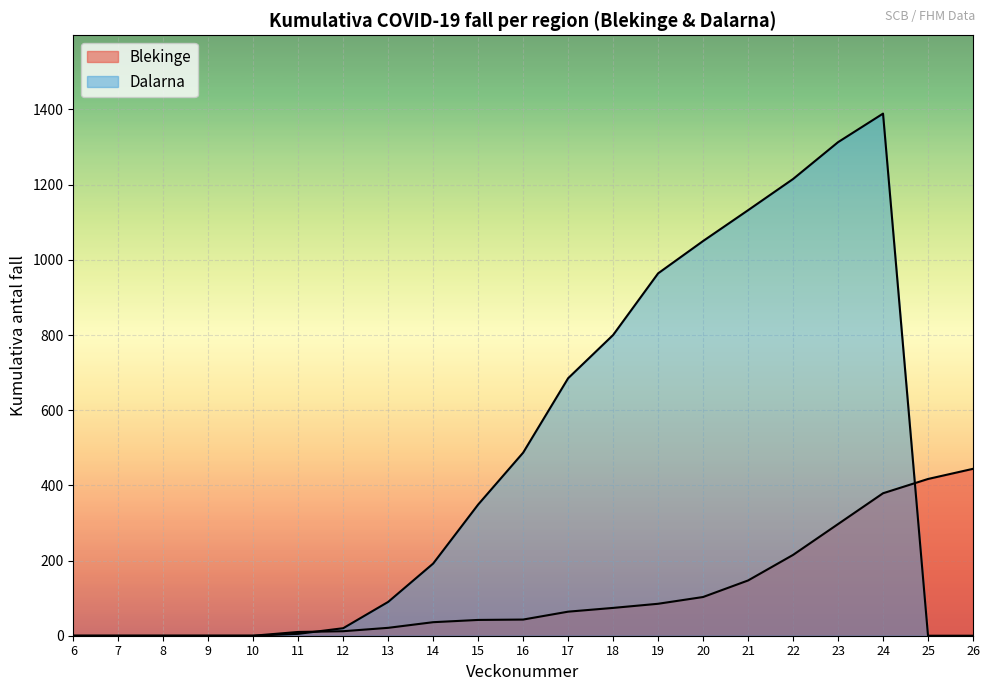

List the labels in order of Dalarna value, smallest first.

6, 7, 8, 9, 10, 25, 26, 11, 12, 13, 14, 15, 16, 17, 18, 19, 20, 21, 22, 23, 24